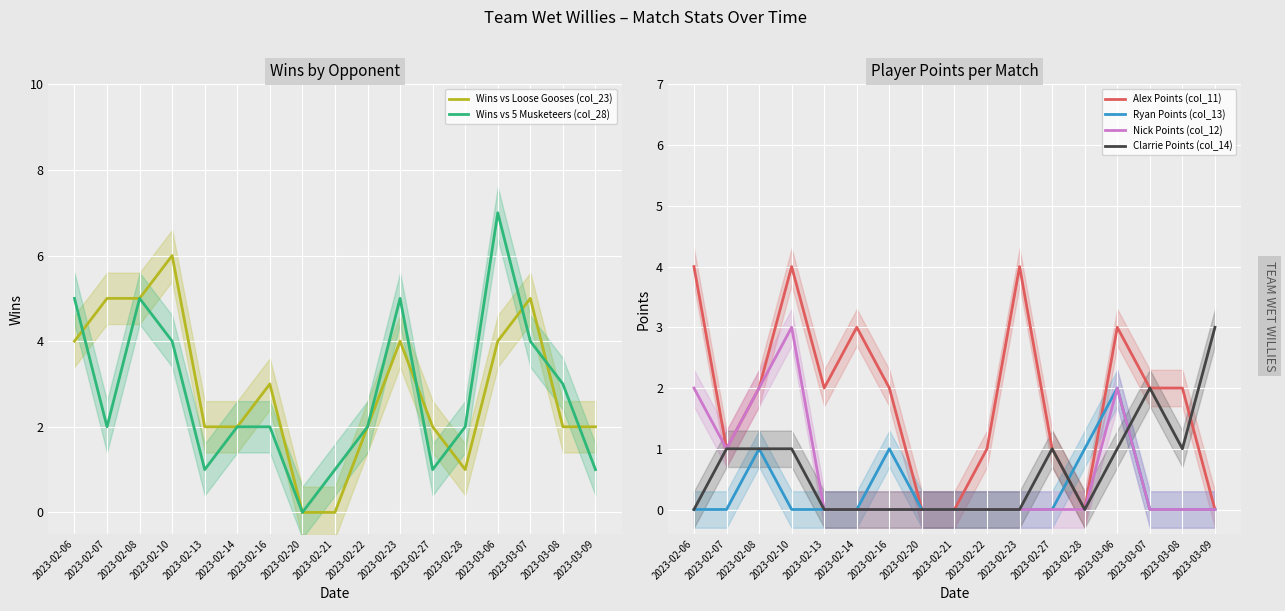

True or false: Alex Points (col_11) has a value of 0 at 2023-02-28.

True